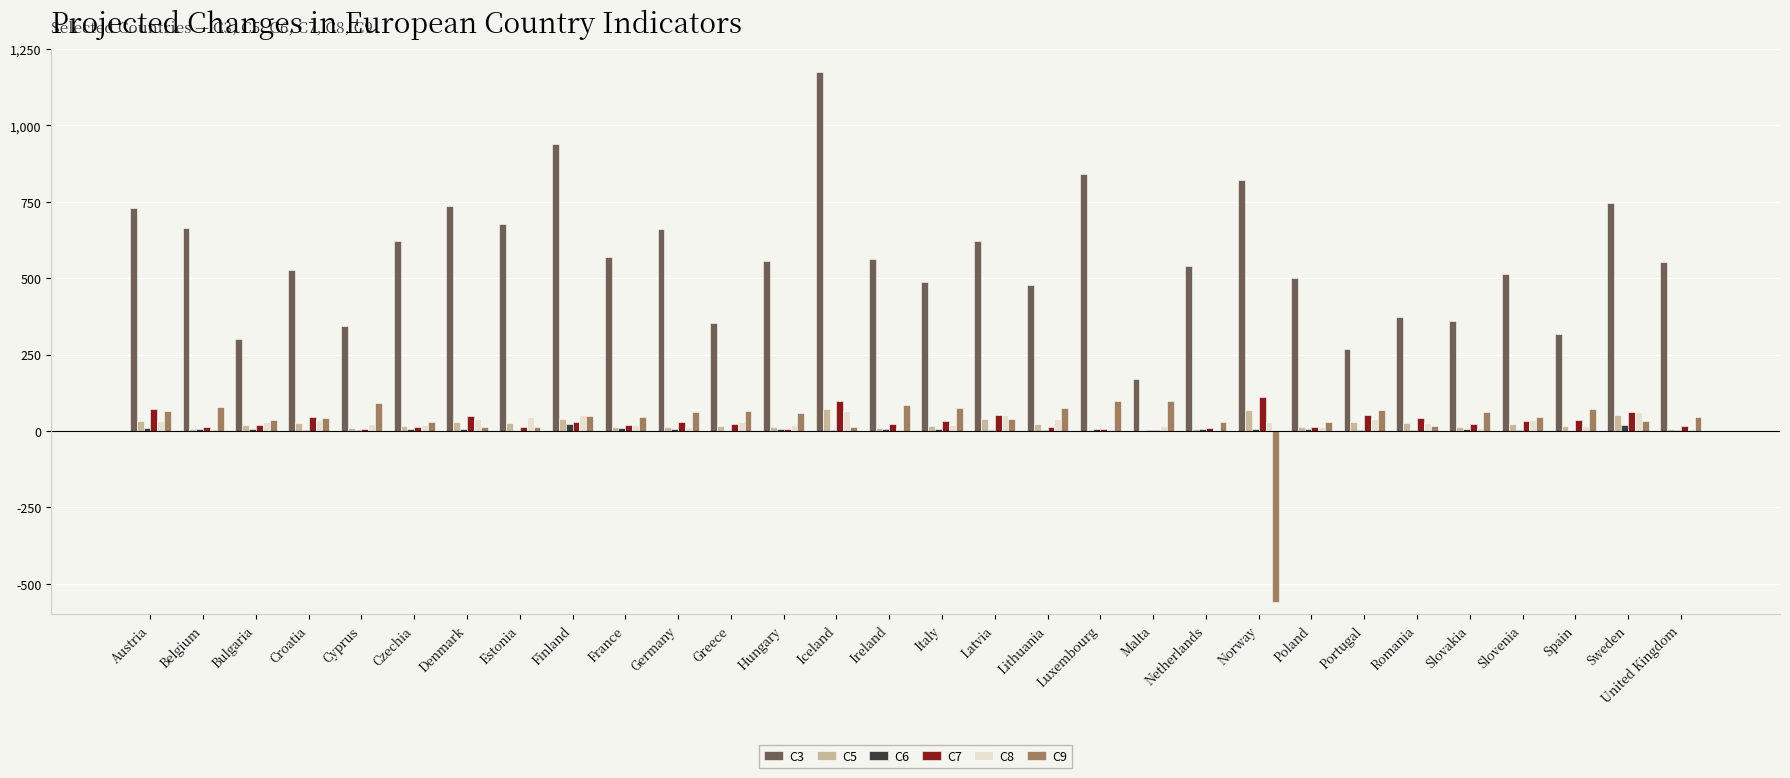

At which category does the chart reach its peak across all series?

Iceland